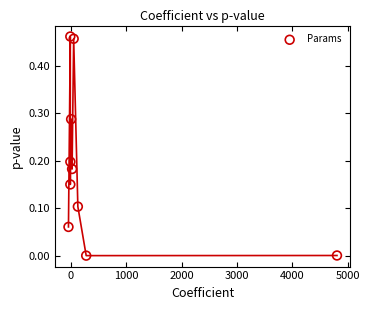

What is the average X value?

522.1